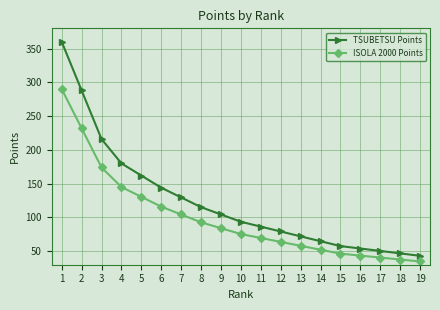

True or false: TSUBETSU Points and ISOLA 2000 Points intersect in this chart.

False